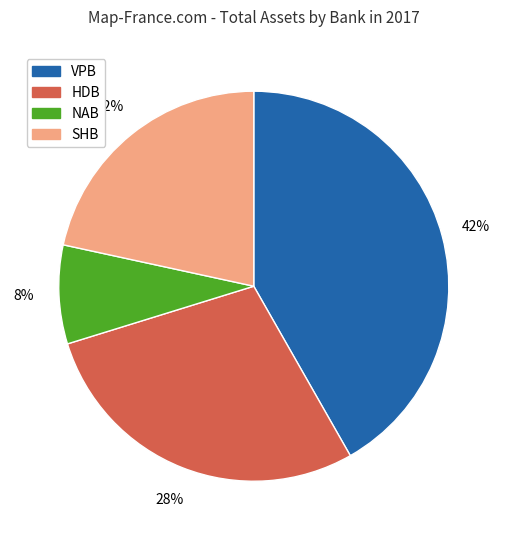

Which slice is the largest?

VPB